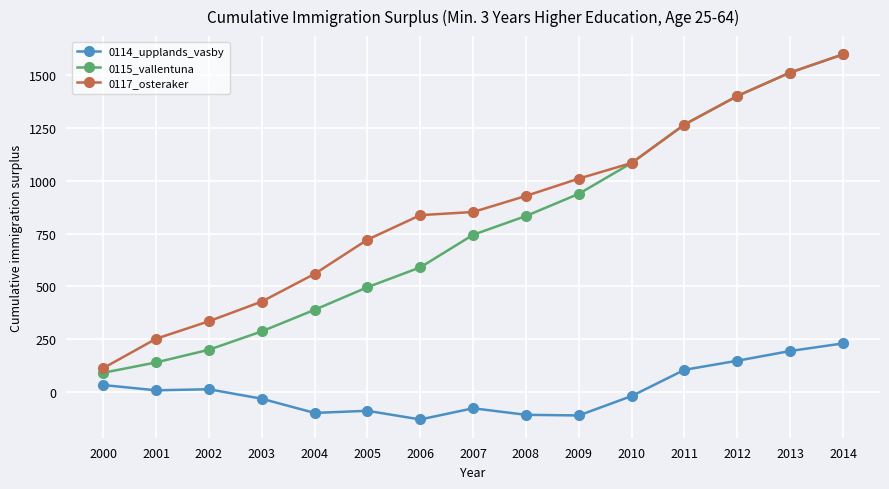

Is this an area chart (filled region under the line)?

No